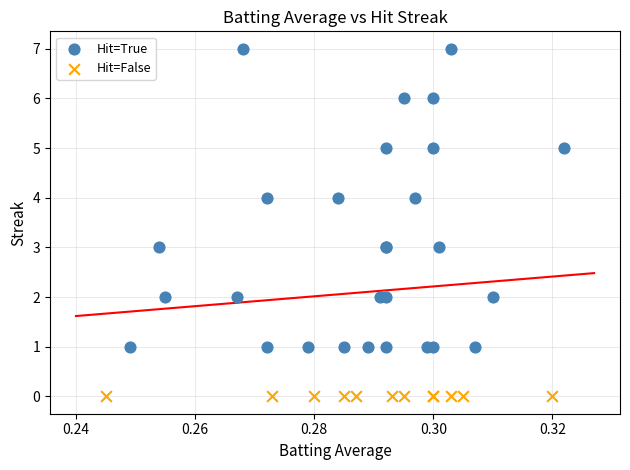

Which series reaches the maximum Y coordinate?

Hit=True